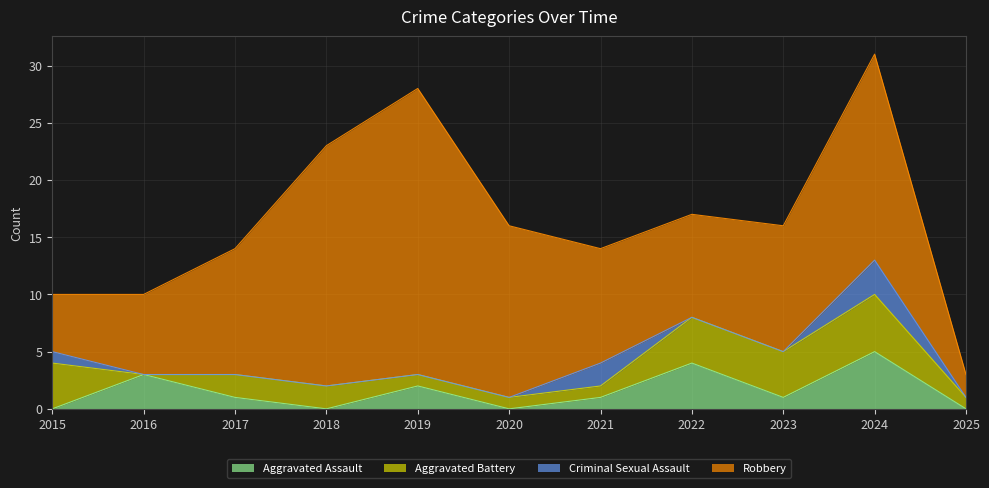

At which label does Robbery first exceed 11?

2018